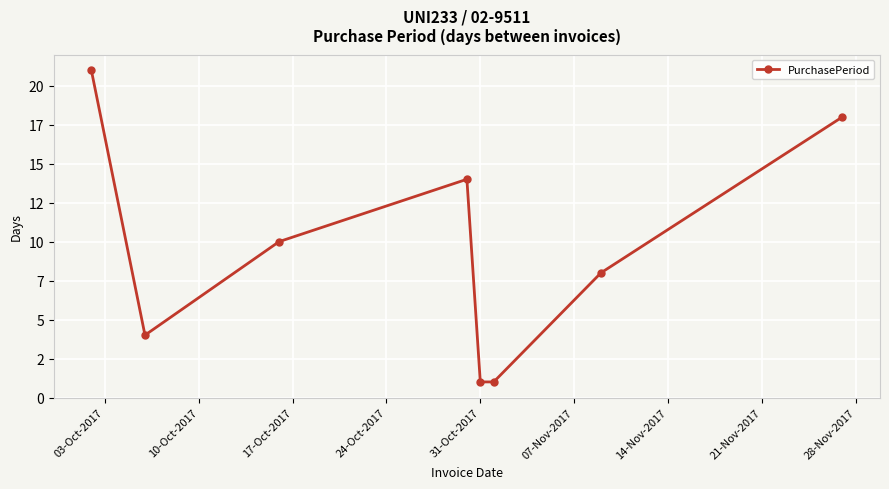

How many lines are shown in the chart?

1